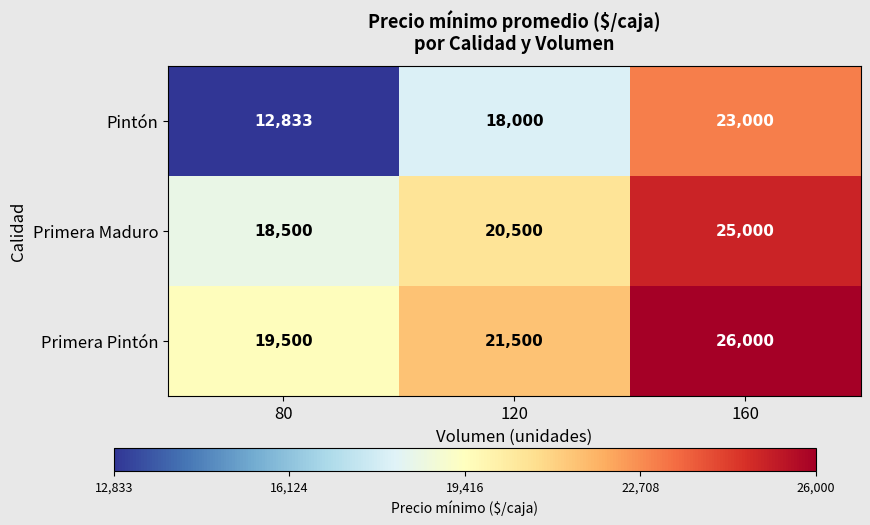

What is the difference between the maximum and minimum values in the Primera Maduro series?

6500